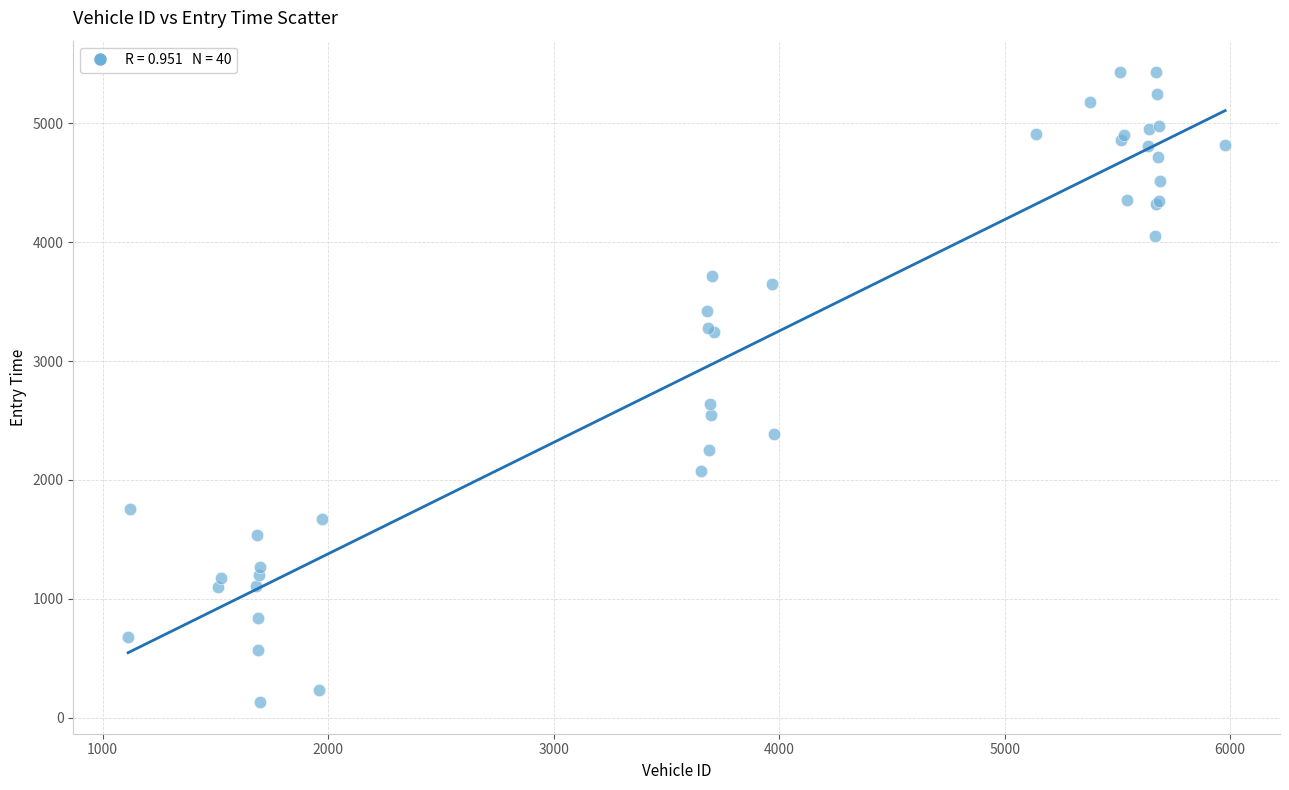

What Y value in the scatter plot is closest to 2780?

2636.8